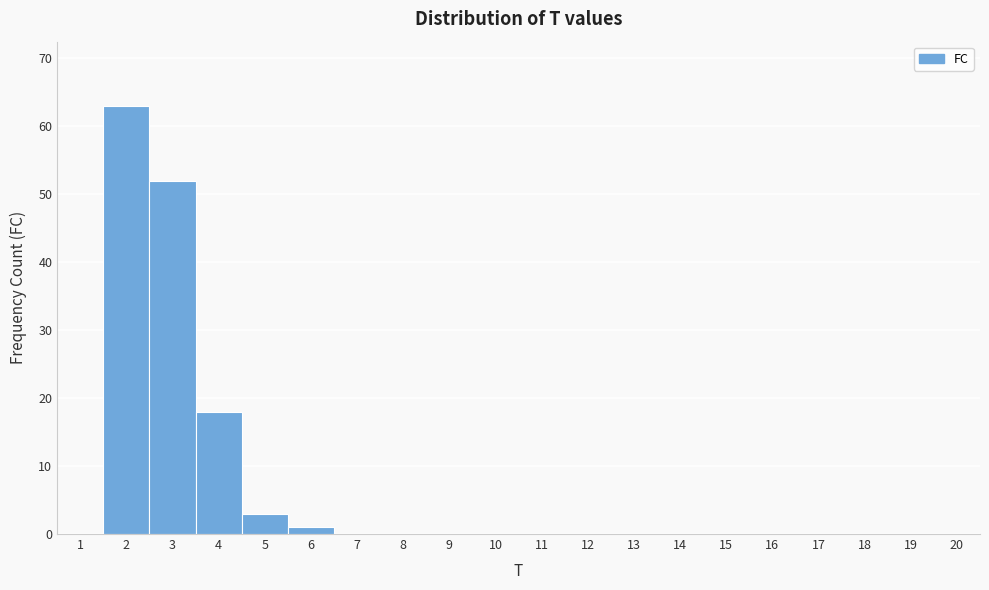

Over which range of the x-axis is the bar tallest?

1.5 to 2.5